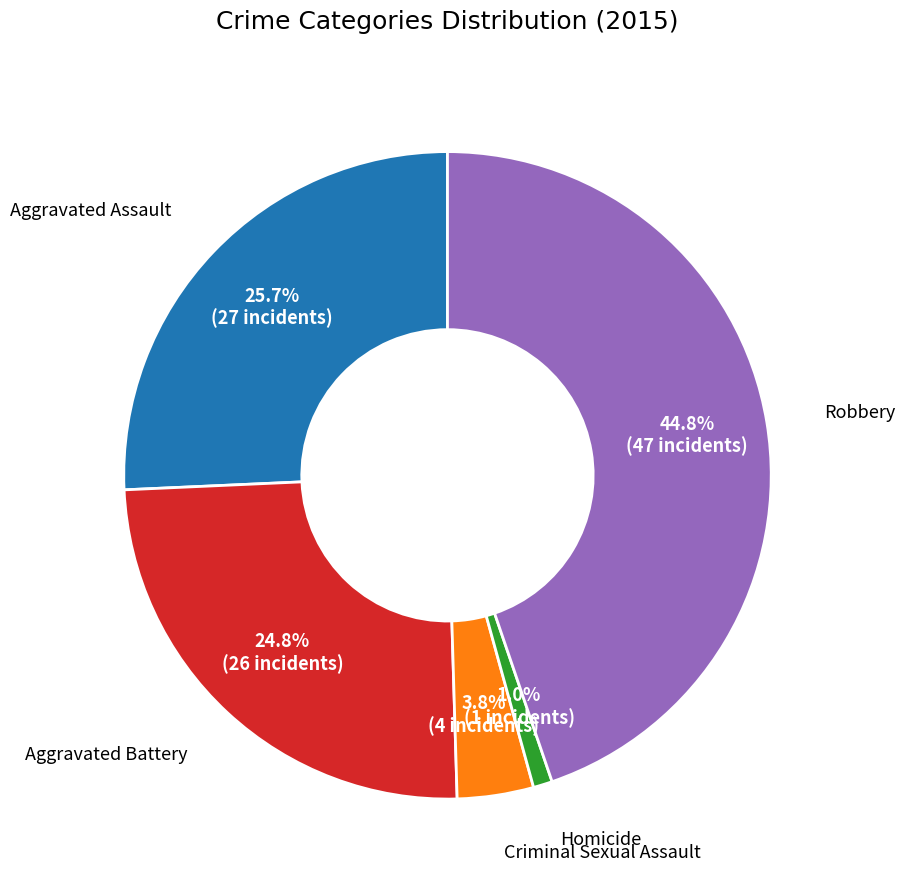

To the nearest percent, what is the average slice percentage?

20%